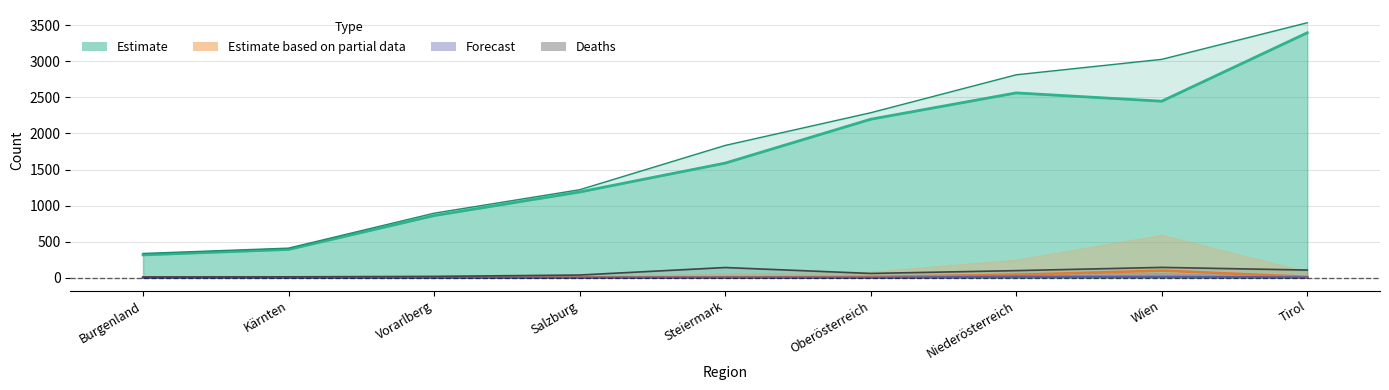

Reading left to right, extract all data points from this chart.

Recovered (Estimate): 317	393	862	1189	1589	2197	2562	2447	3395
Cases (Estimate outer): 337	411	895	1220	1834	2287	2813	3027	3534
Hospitalized (Partial): 3	1	1	5	9	14	42	99	14
Intensive care (Forecast): 0	0	0	0	2	0	13	13	4
Deaths: 11	13	19	38	142	60	99	144	107